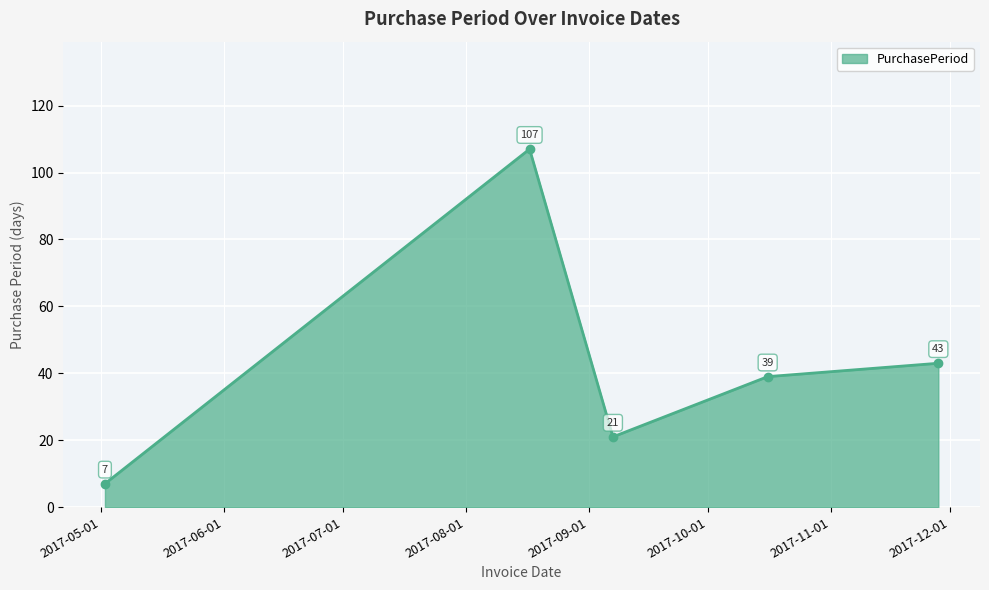

What is the greatest value displayed?

107